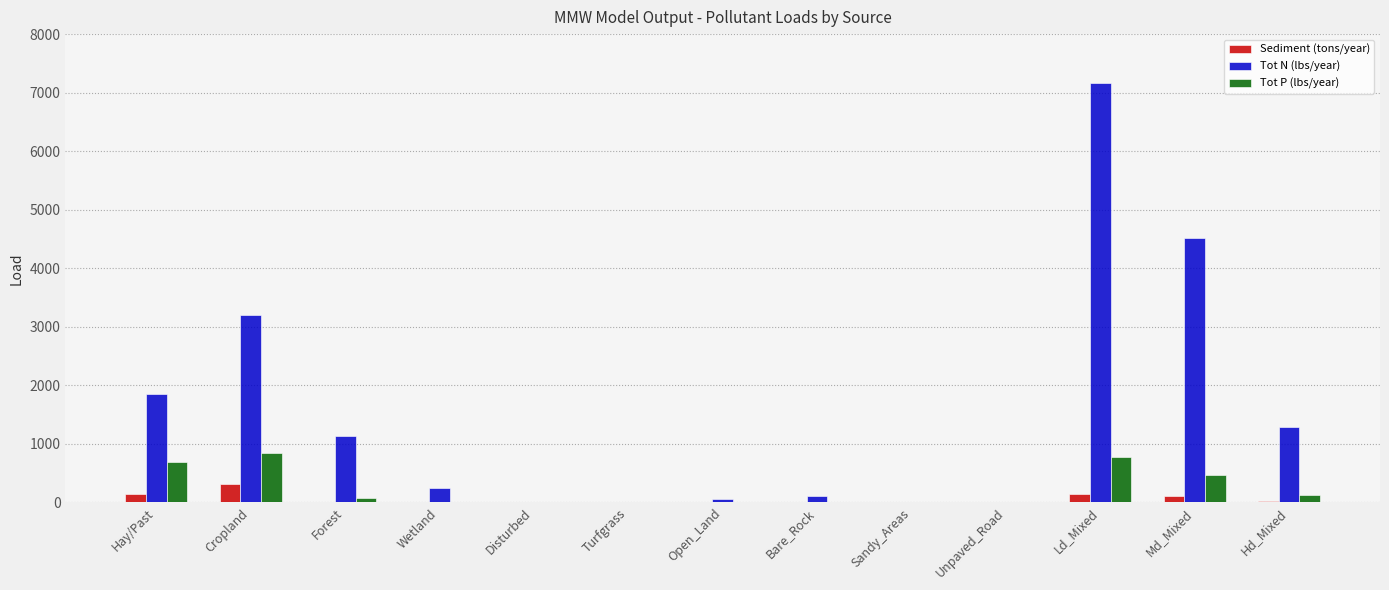

What is the highest value of the Sediment (tons/year) series?

316.4